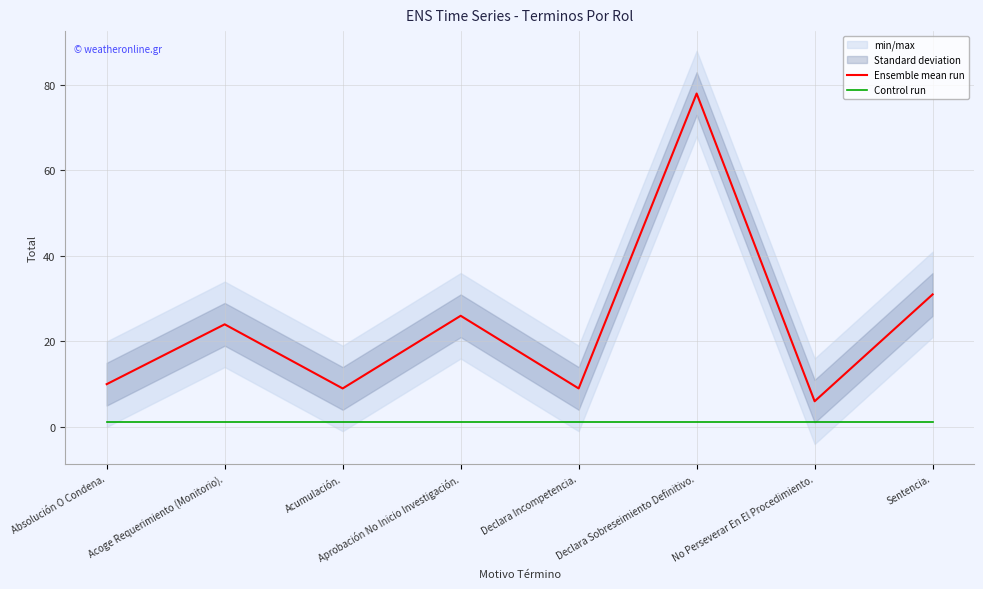

Rank the series at No Perseverar En El Procedimiento. from highest to lowest value.

Ensemble mean run, Control run